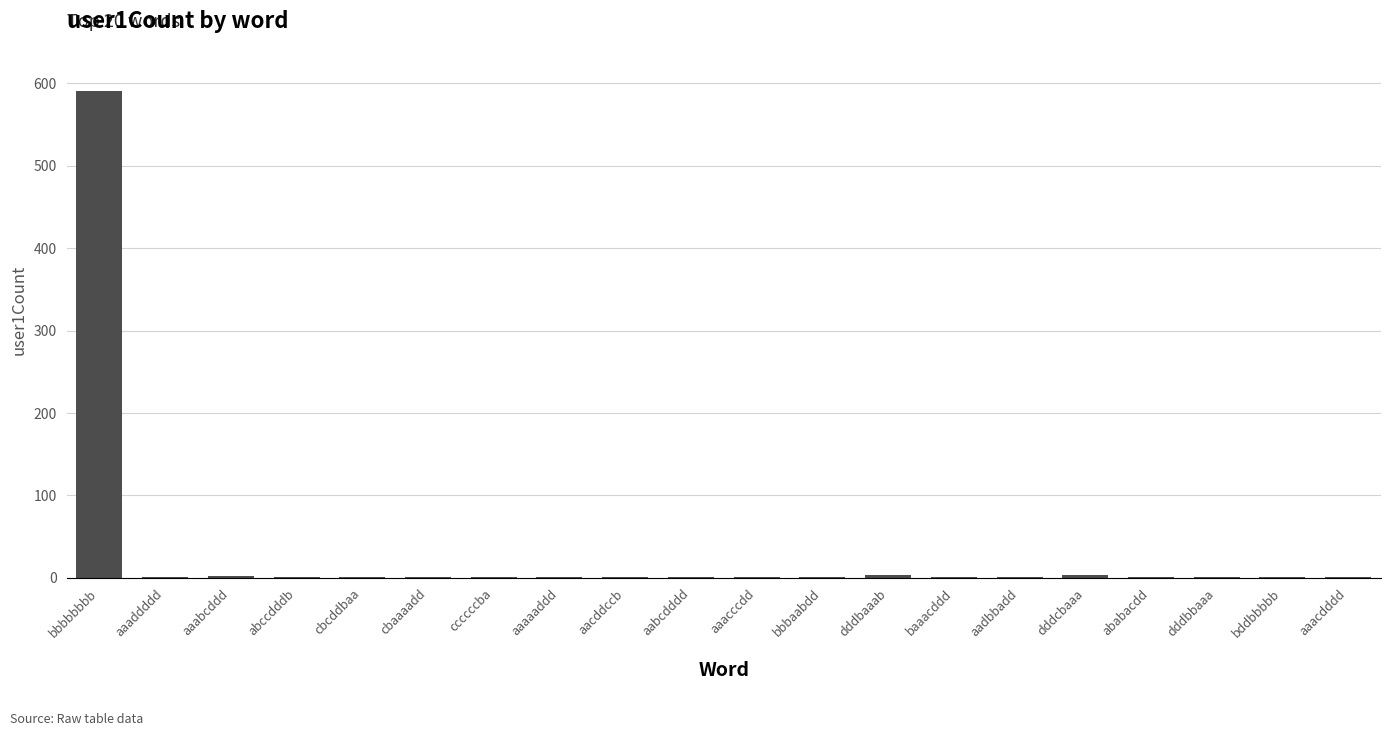

What is the maximum value shown in the chart?

590